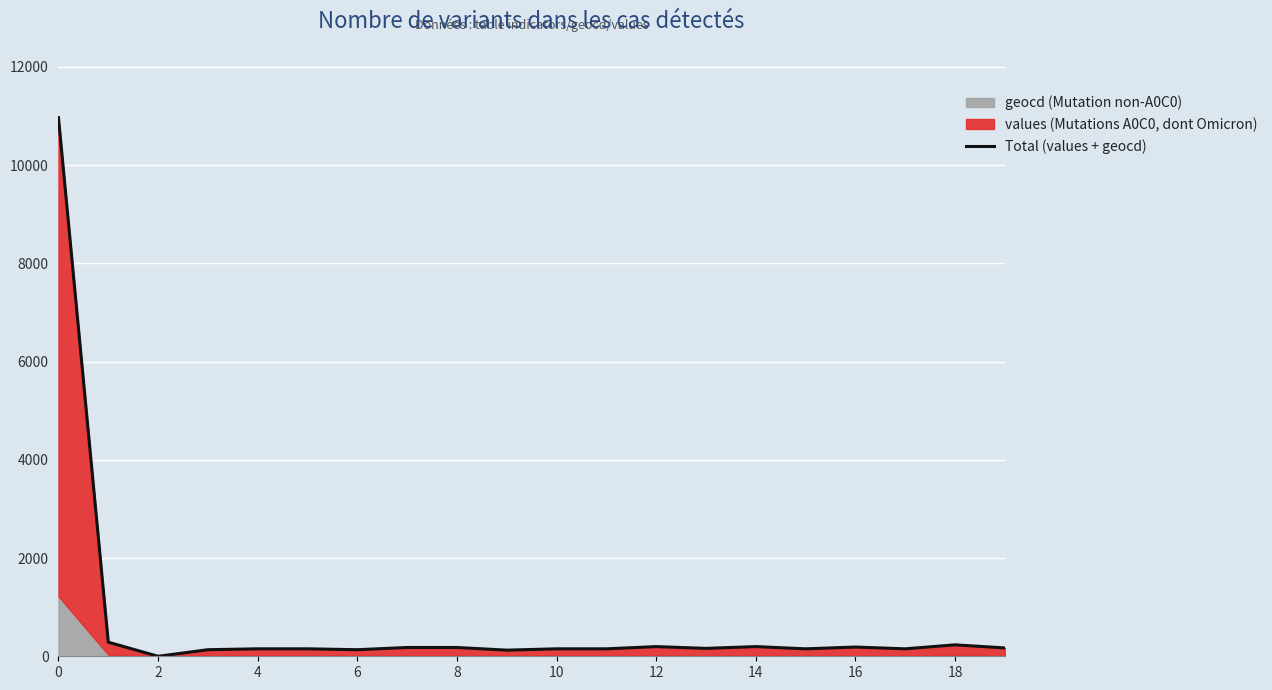

What is the label of the 15th point from the left?

14